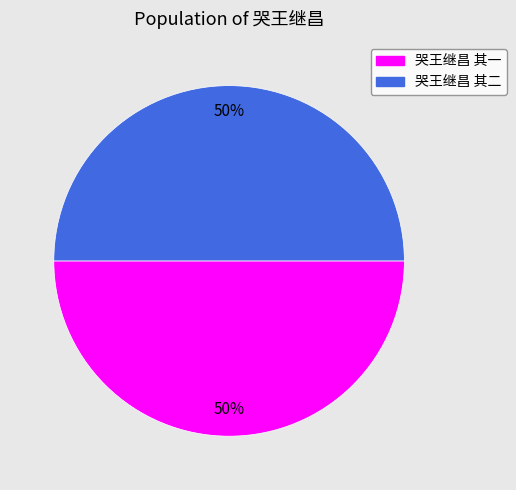

The 哭王继昌 其一 slice represents 50% of the pie. True or false?

True